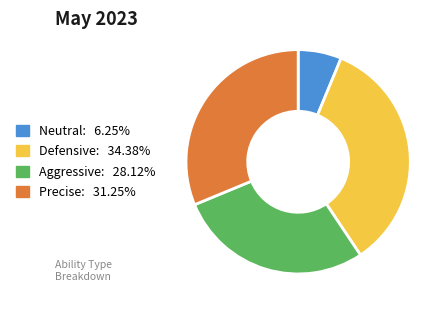

Rank the categories by value from highest to lowest.

Defensive, Precise, Aggressive, Neutral